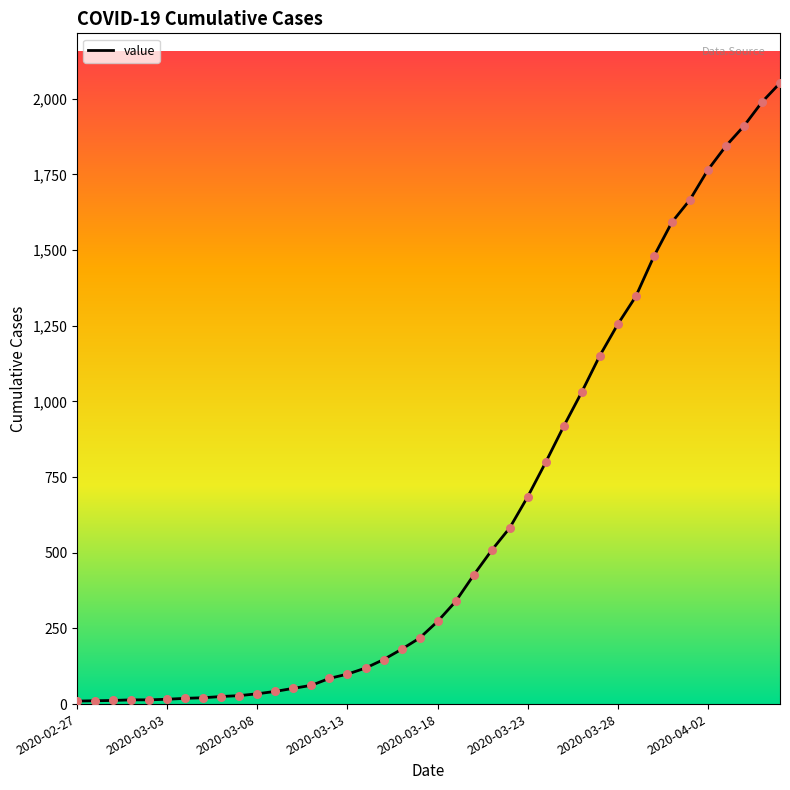

What is the maximum value shown in the chart?

2052